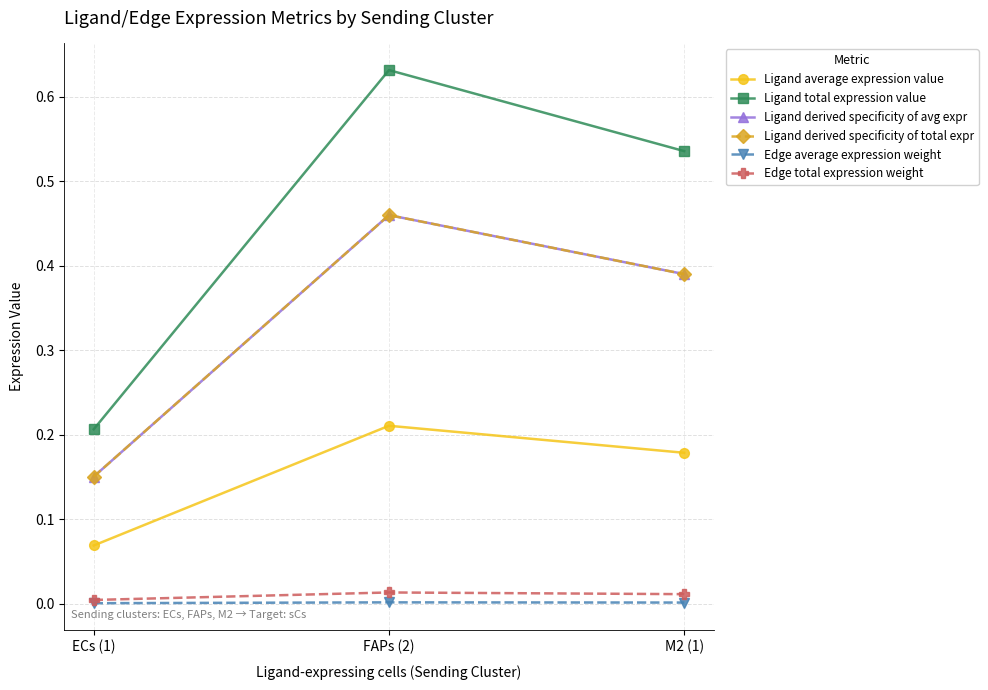

Is it true that Ligand average expression value equals 0.3 at M2 (1)?

False